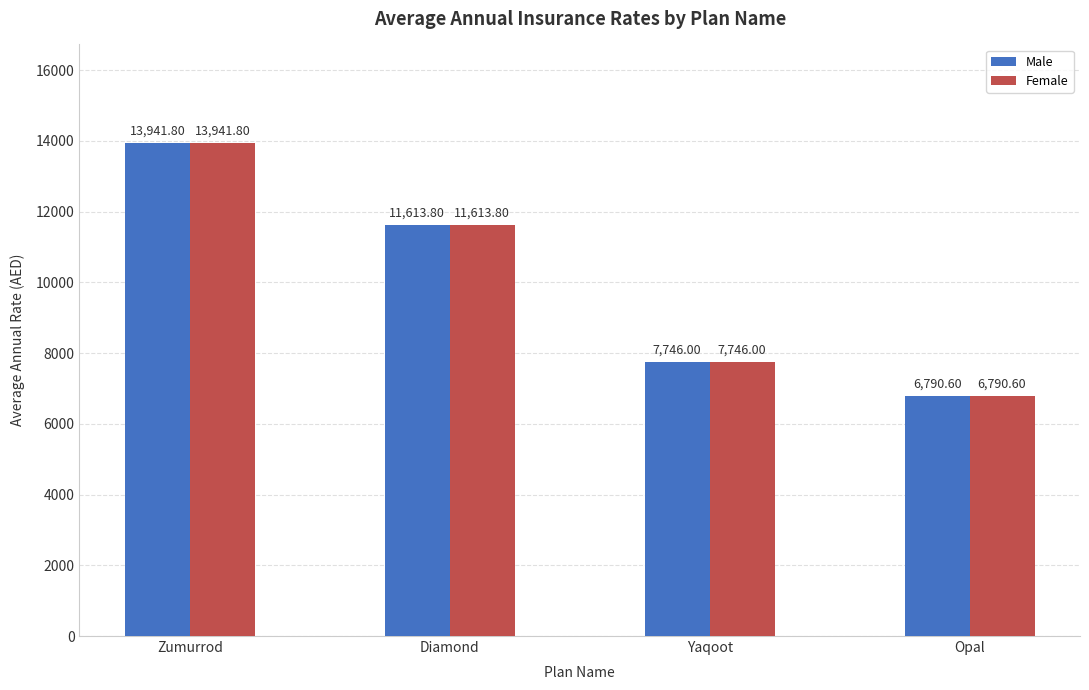

What is the difference between the Female values at Opal and Zumurrod?

7151.2